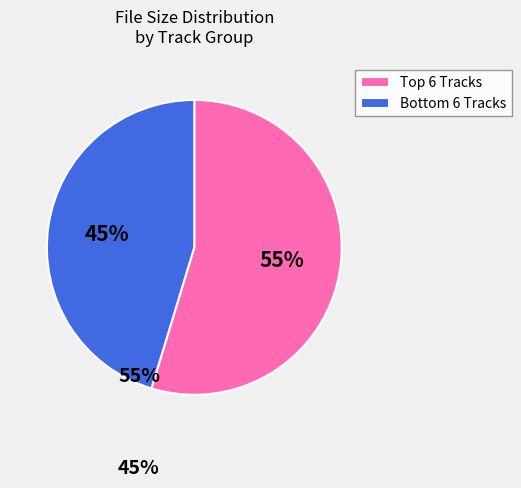

What is the largest slice in the pie chart?

Top 6 Tracks